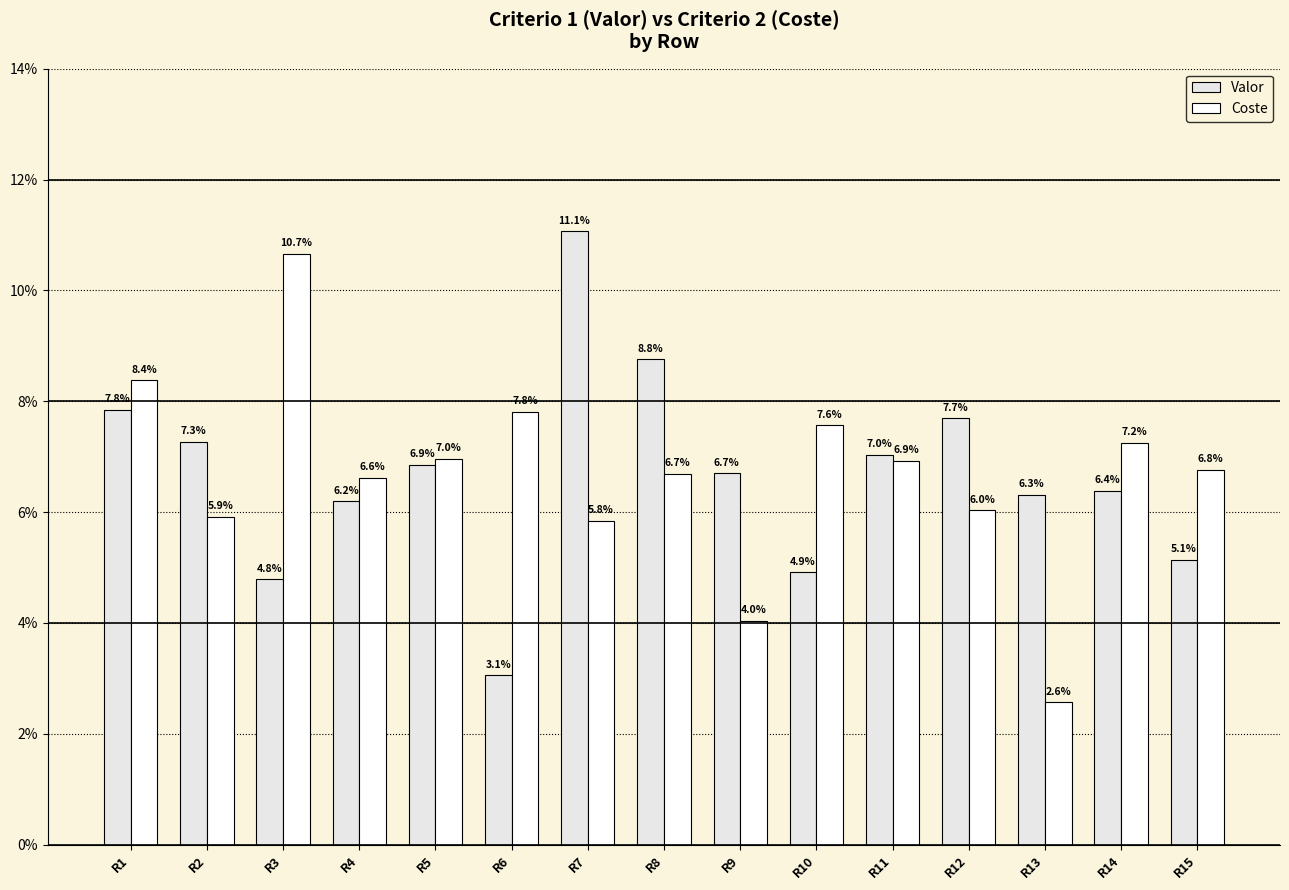

Does the chart contain any negative values?

No